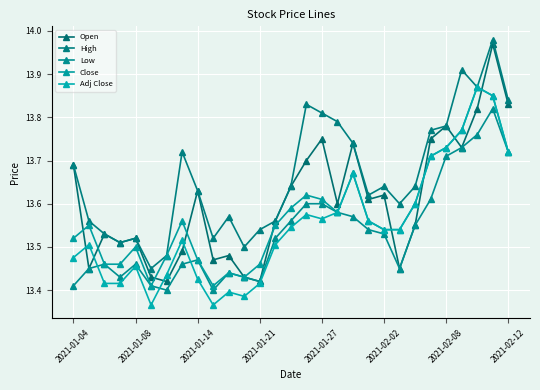

How many interior local valleys does the Low series have?

5